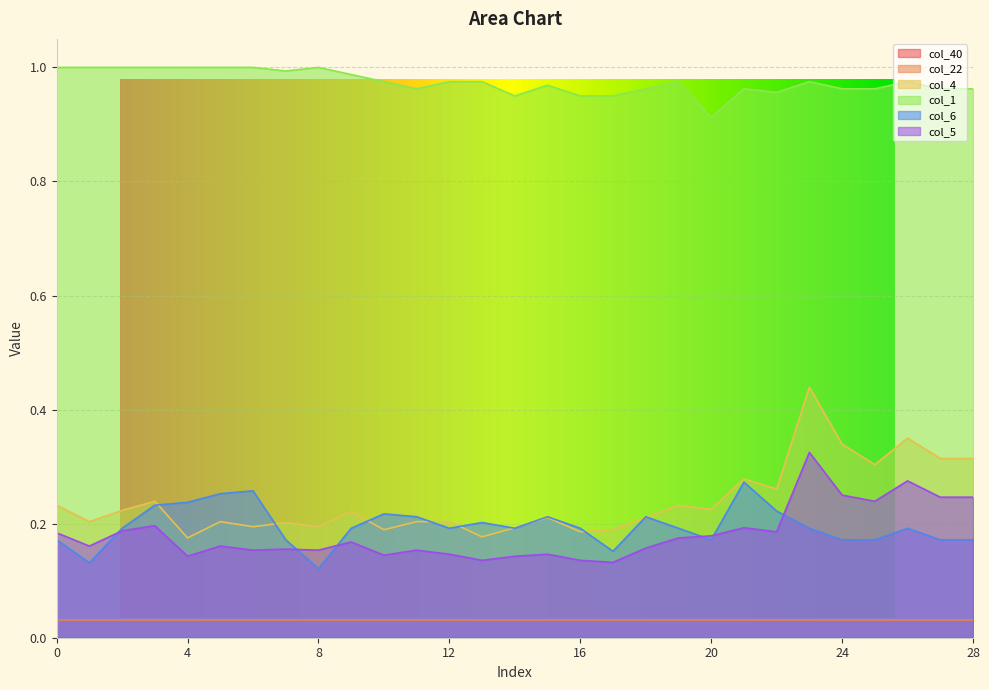

Is it true that col_6 equals 0.1 at 24?

False